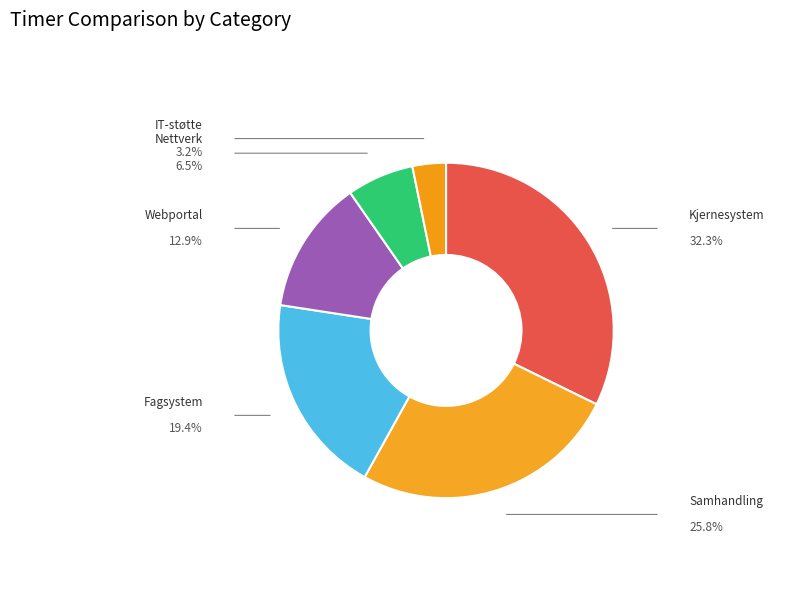

Which slice is the smallest?

IT-støtte